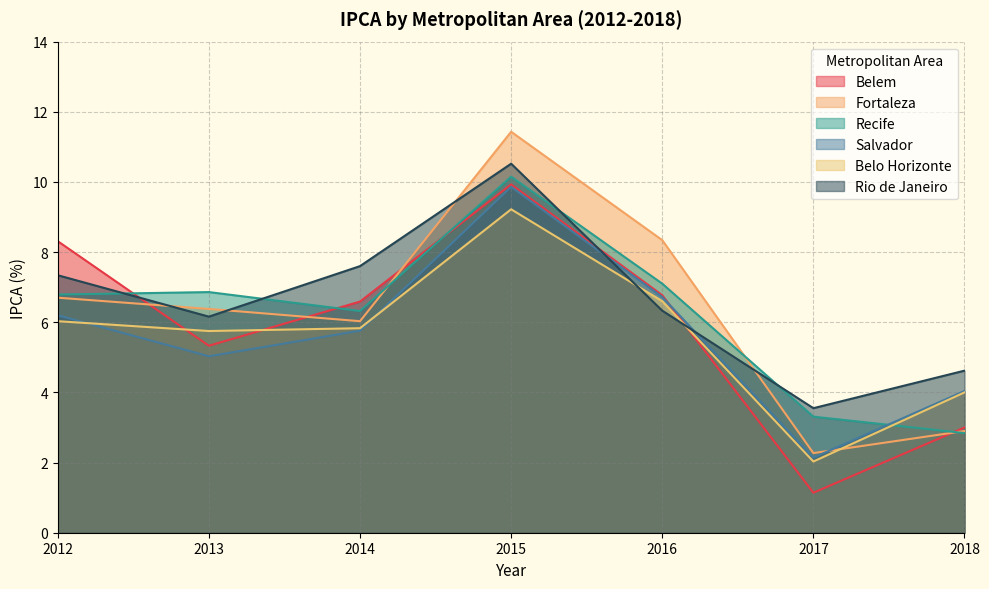

At which category does Belo Horizonte reach its first local peak?

2015